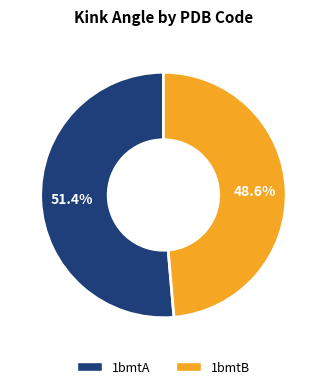

Combined, do 1bmtA and 1bmtB account for over 50%?

Yes